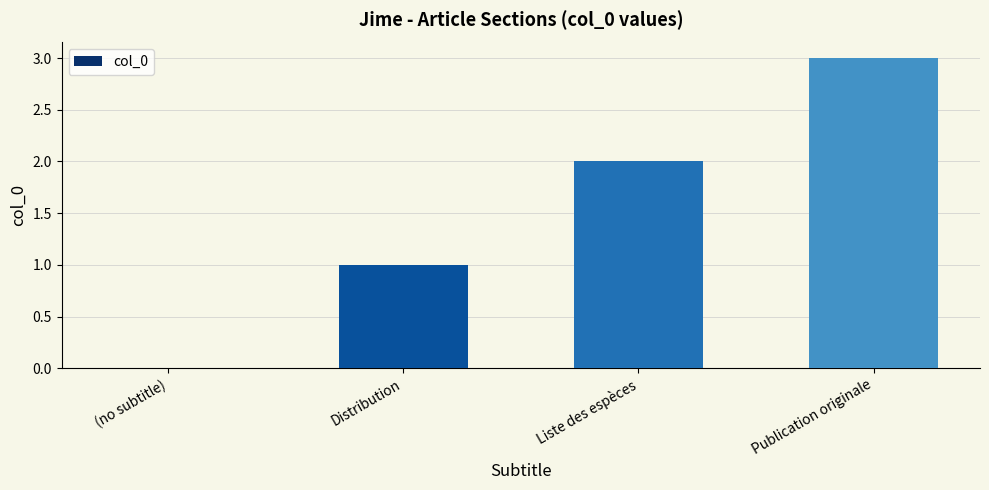

What is the greatest value displayed?

3